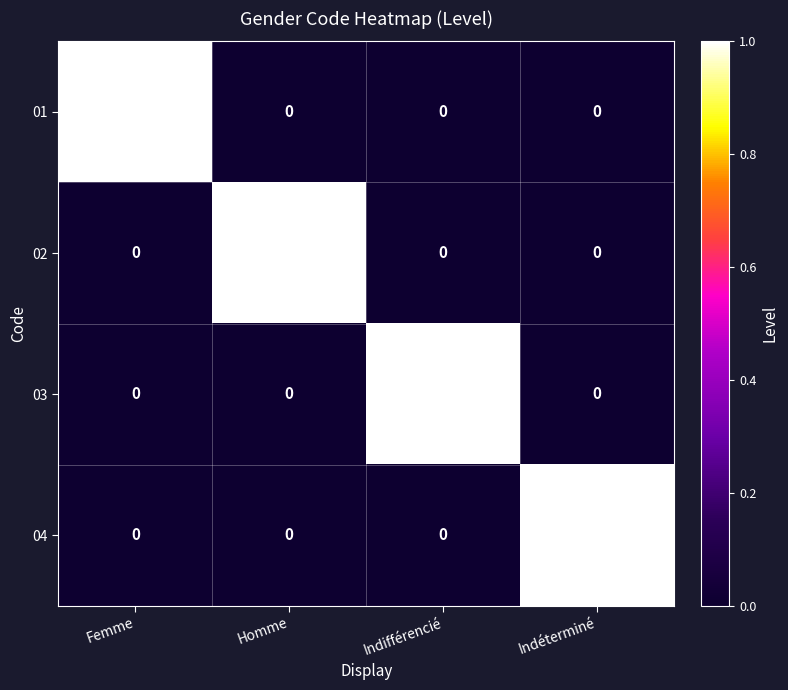

Is it true that 02 equals 0 at Indifférencié?

True